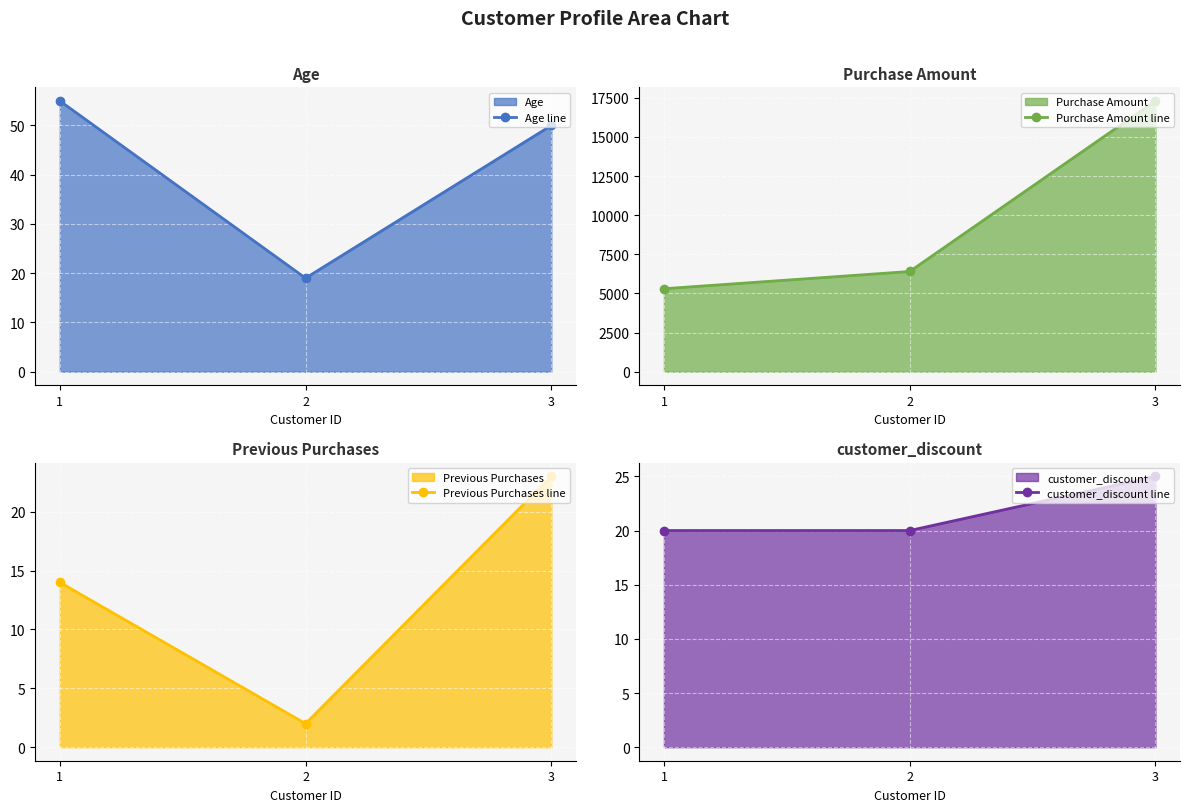

What is the value of the Age line point at the 3rd from the left?

50